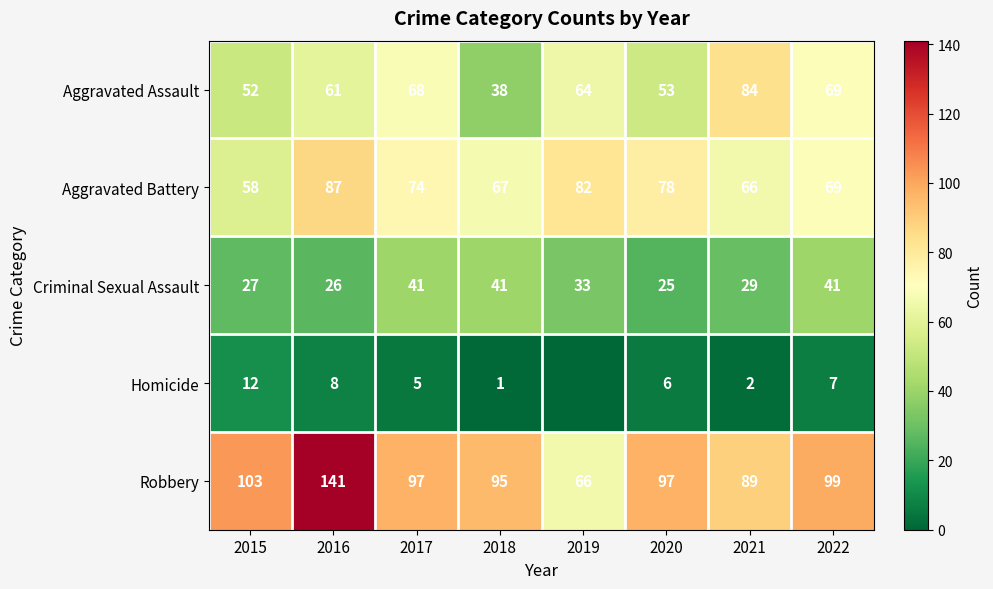

How many data points in Aggravated Battery are less than 74?

4